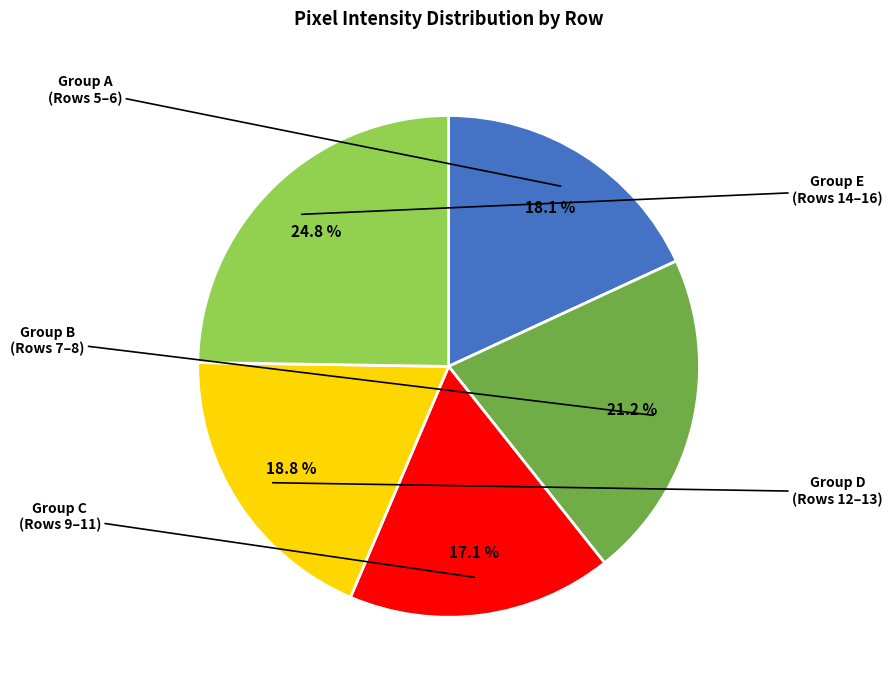

To the nearest percent, what is the difference between the largest and smallest slice percentages?

8%